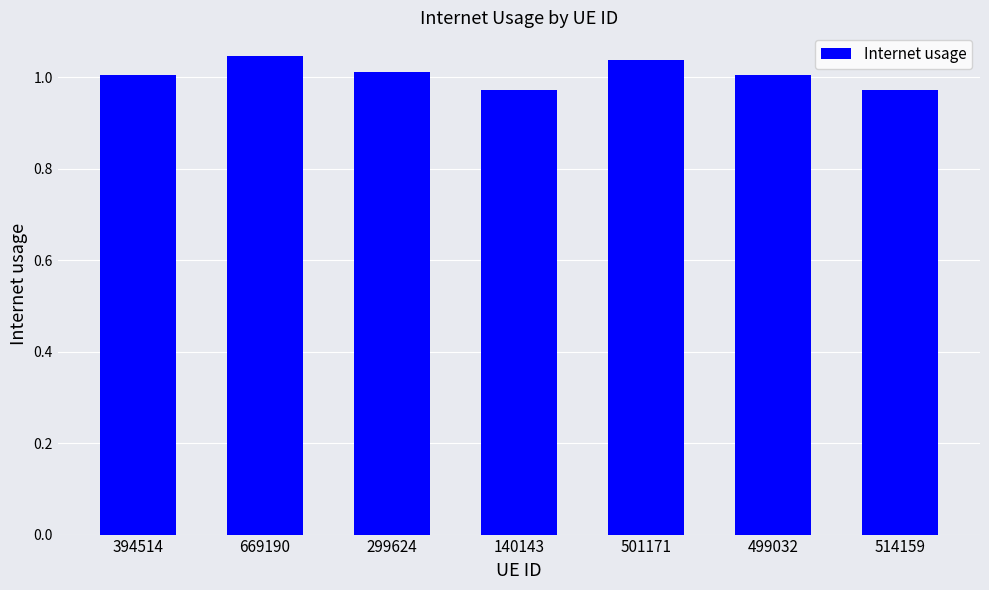

What is the sum of the values at 514159 and 669190?

2.0